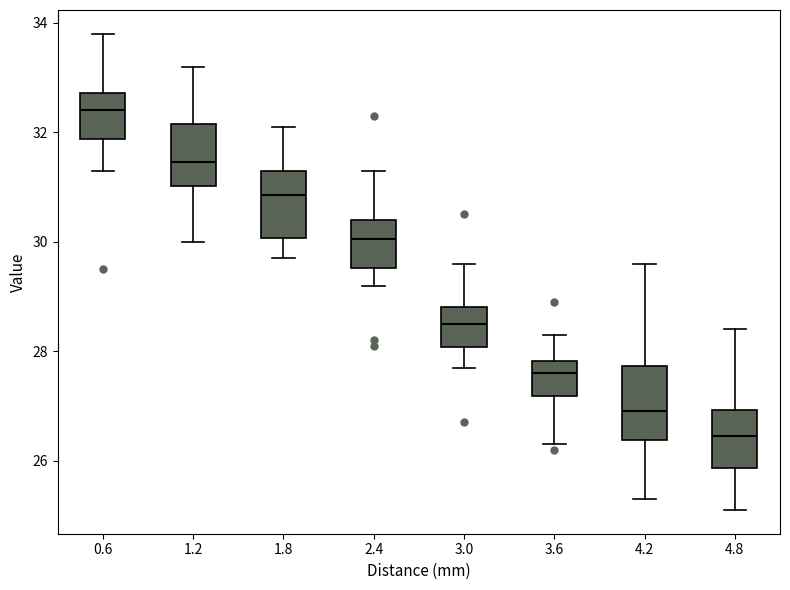

Which box has the lowest median line?

4.8